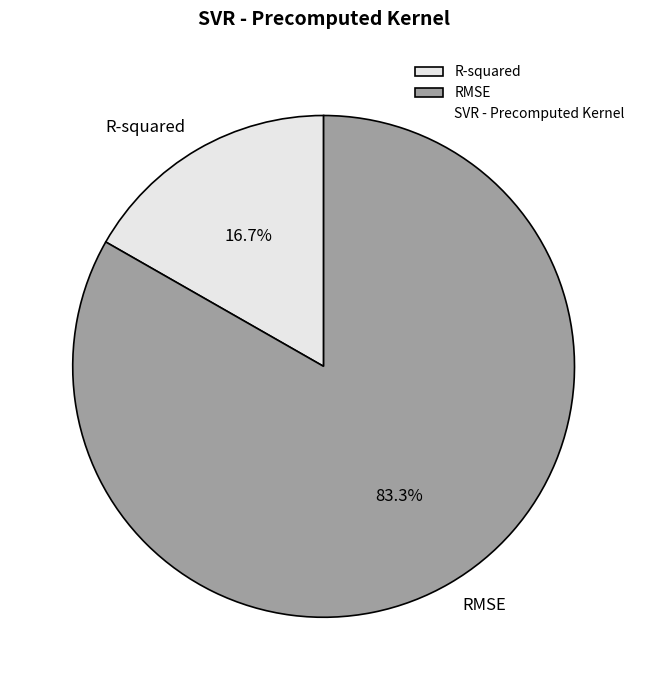

Combined, do RMSE and R-squared account for over 50%?

Yes